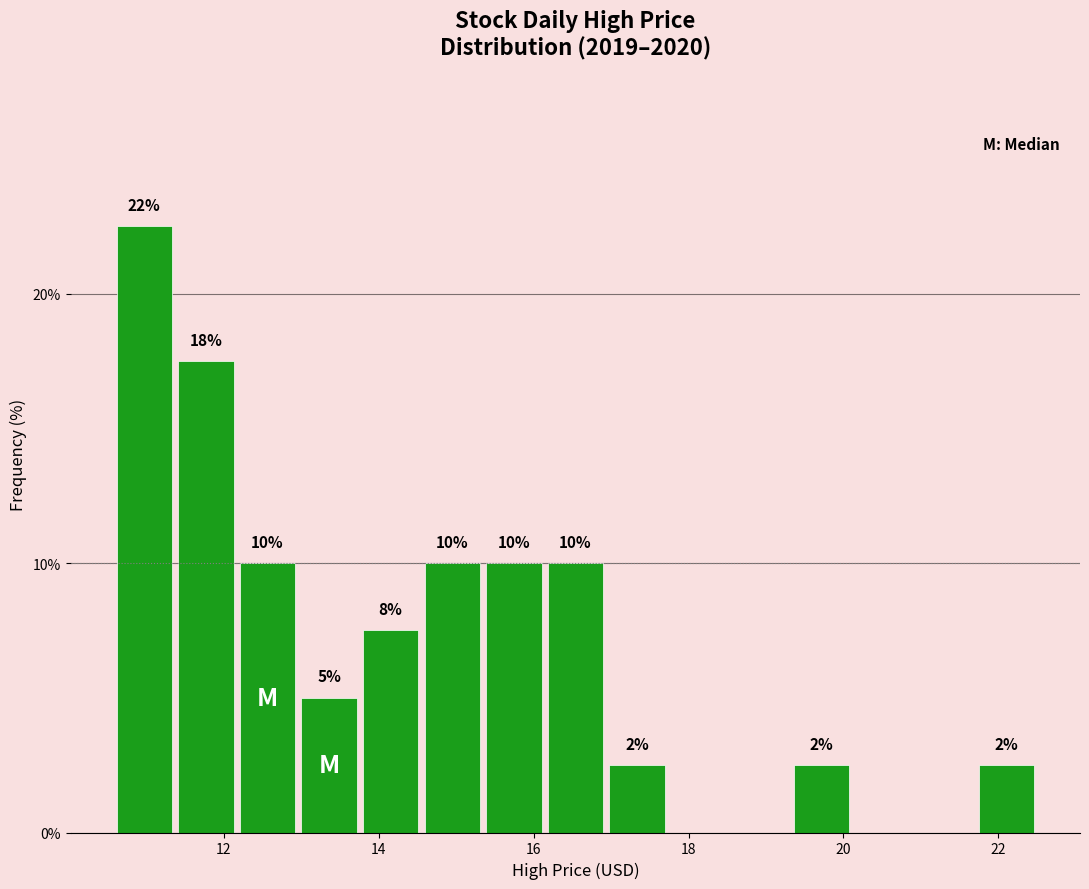

Read against the x-axis, roughly where is the centre of the tallest bar?

11.0